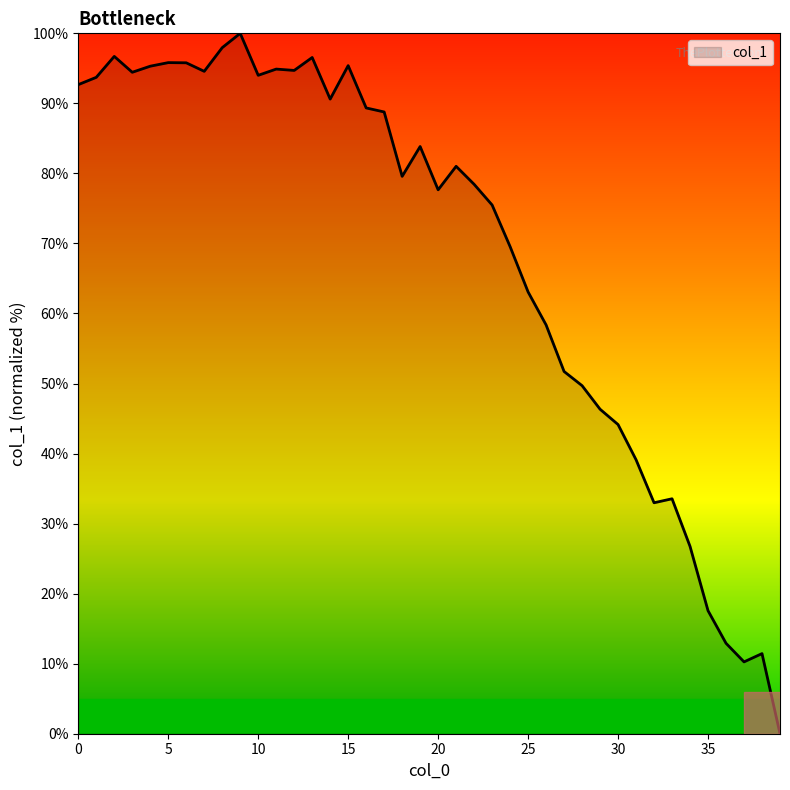

What is the maximum value shown in the chart?

100.0